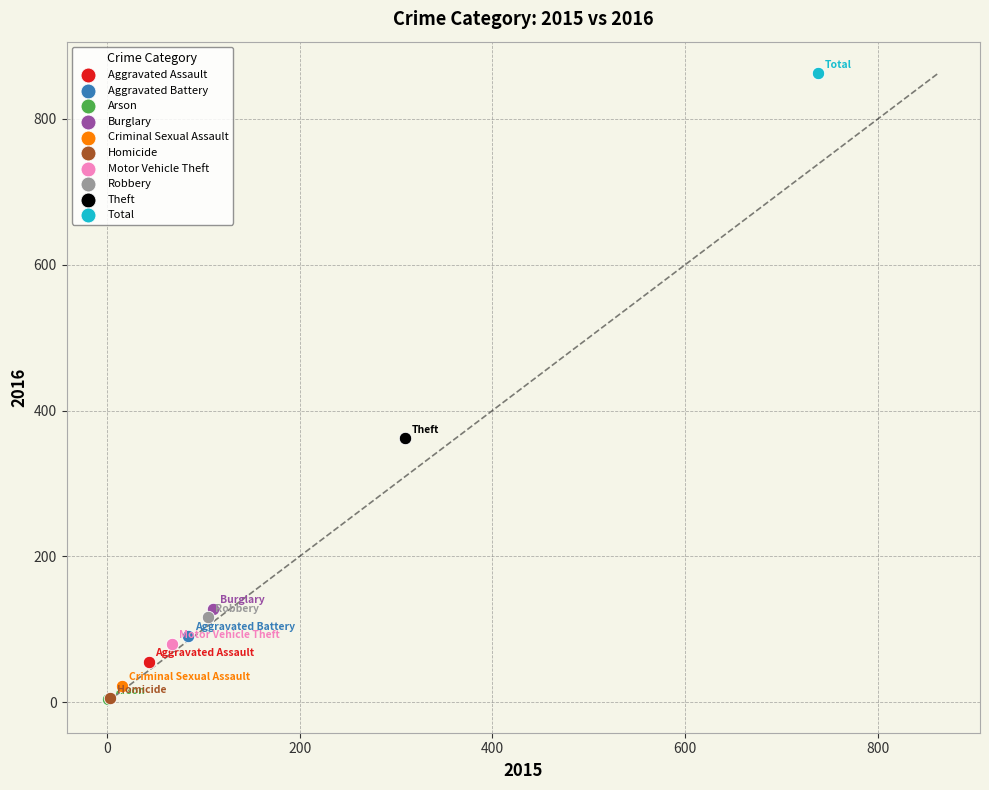

What are all the series names shown in the legend?

Aggravated Assault, Aggravated Battery, Arson, Burglary, Criminal Sexual Assault, Homicide, Motor Vehicle Theft, Robbery, Theft, Total